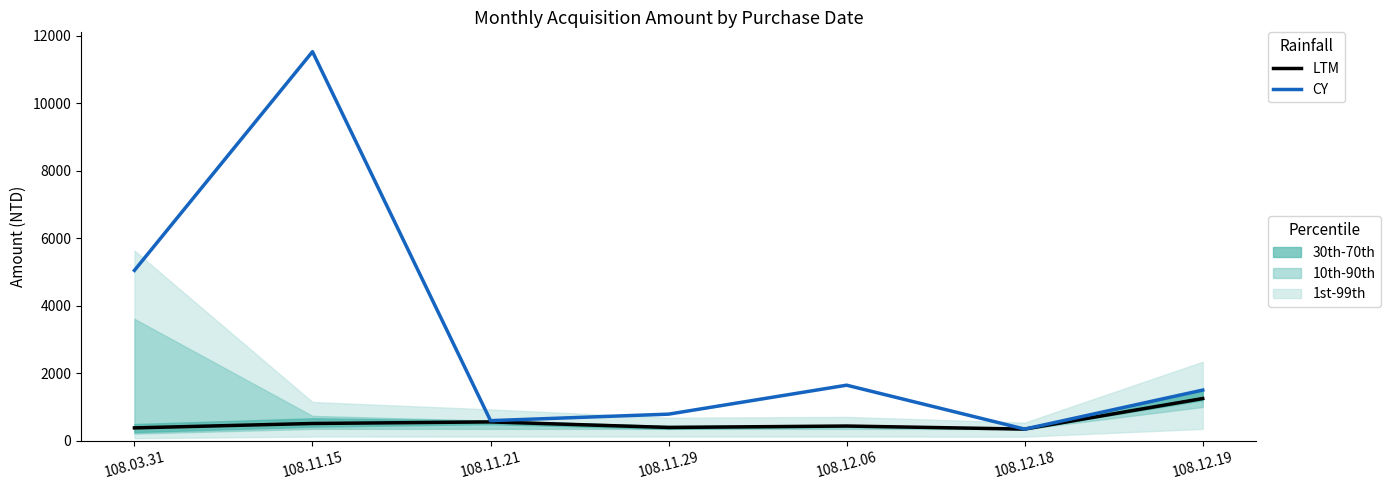

True or false: CY and LTM intersect in this chart.

False